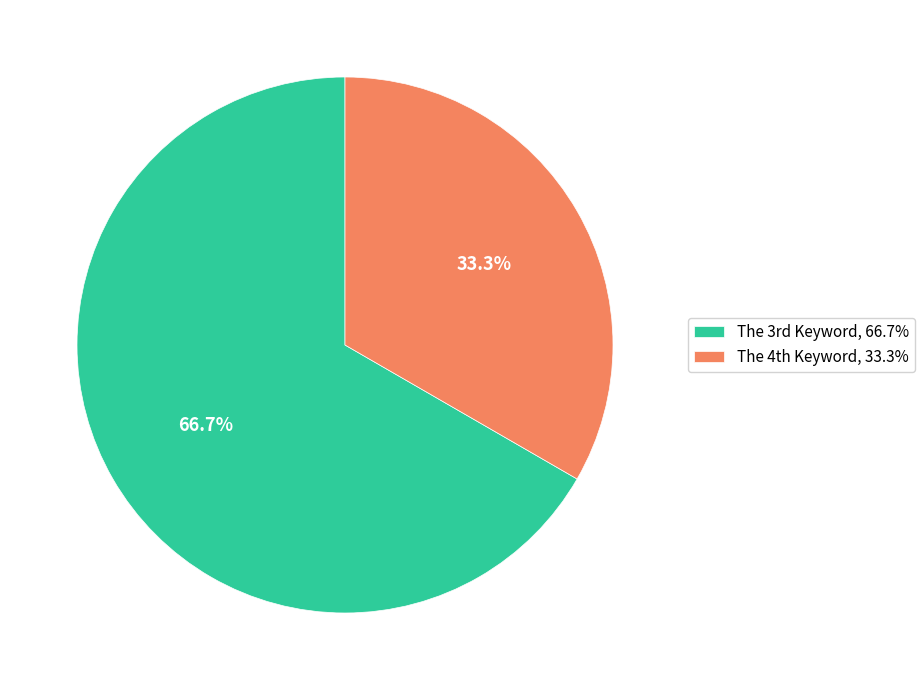

To the nearest percent, what is the difference between the largest and smallest slice percentages?

33%